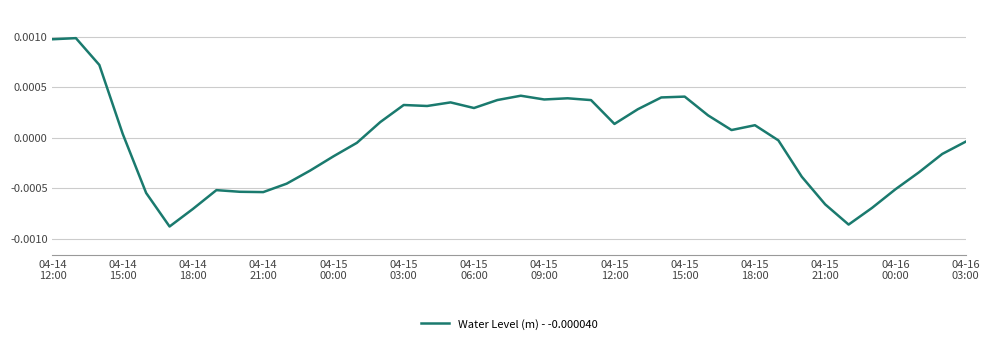

Does the chart have visible grid lines?

Yes